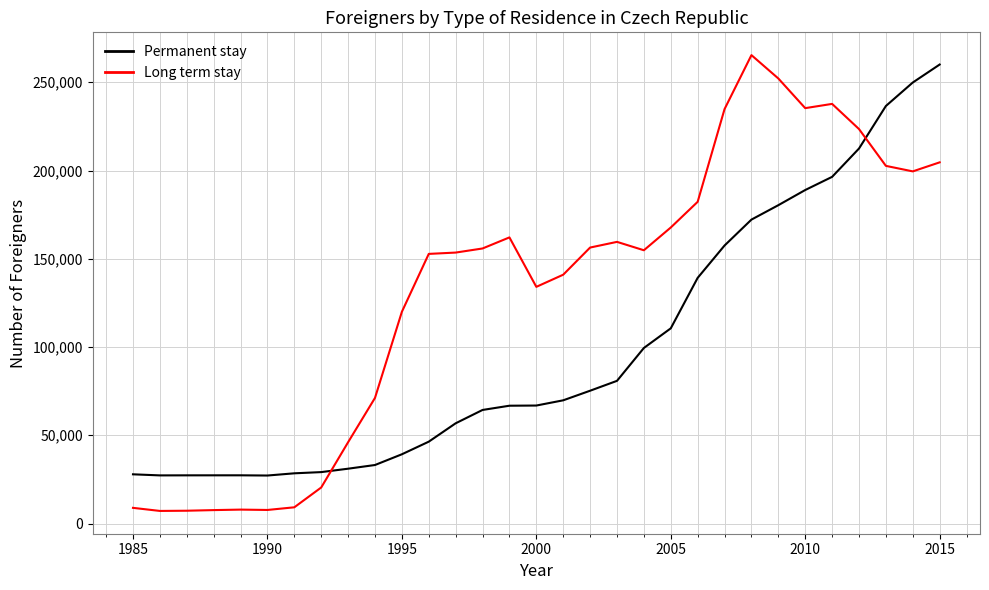

Which series has the largest total across all categories?

Long term stay